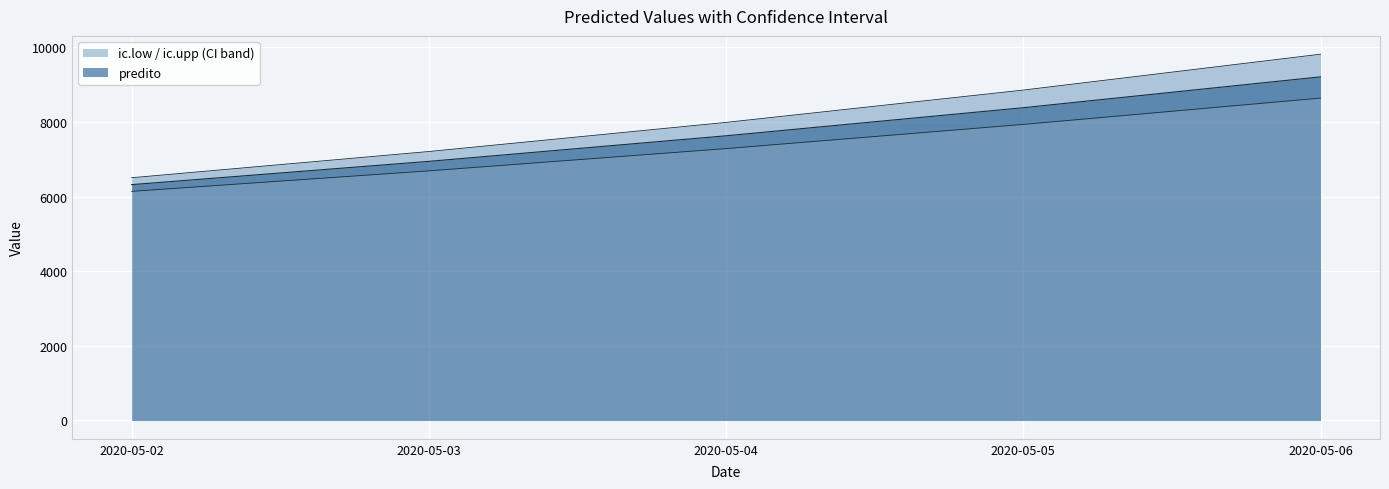

List the series in order of their overall mean, lowest first.

ic.low, predito, ic.upp